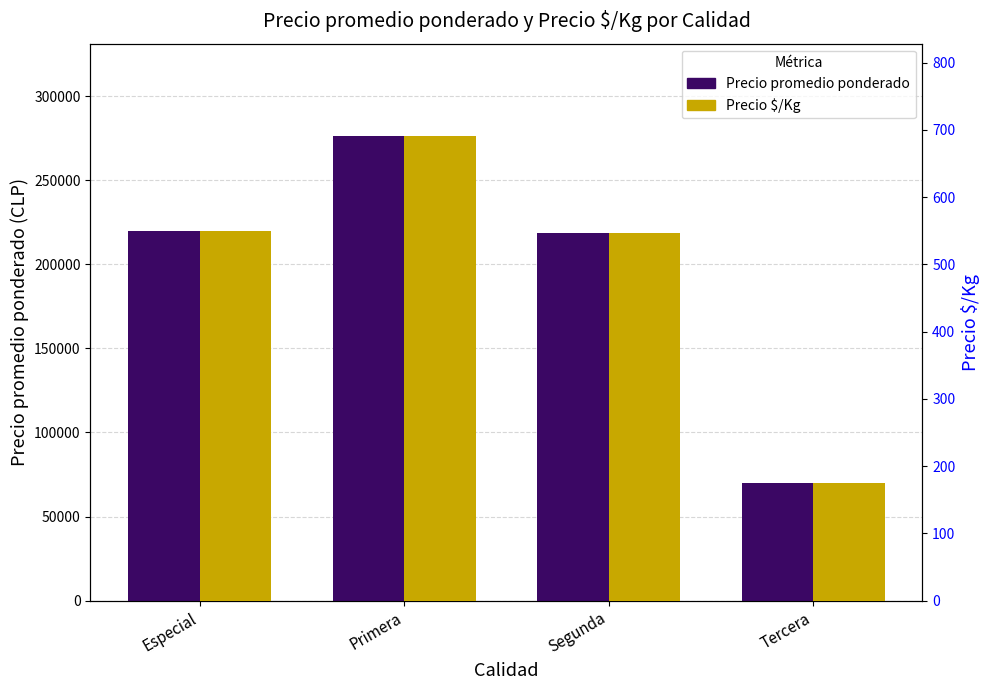

Which series has the largest range (max minus min)?

Precio promedio ponderado